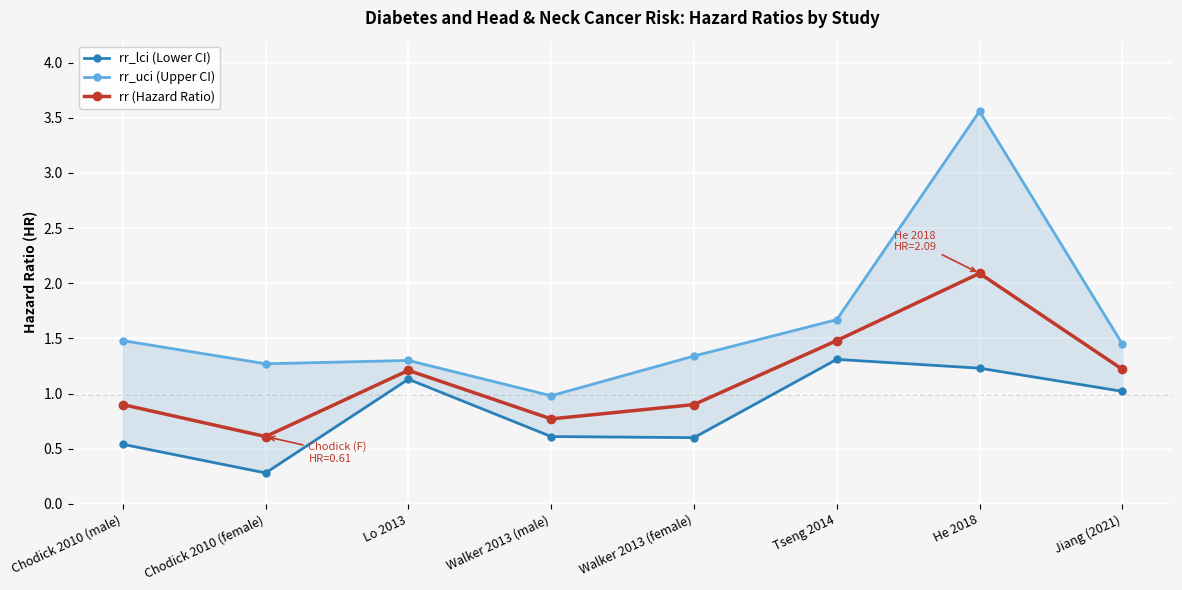

True or false: rr_uci (Upper CI) has a value of 0.6 at Chodick 2010 (female).

False